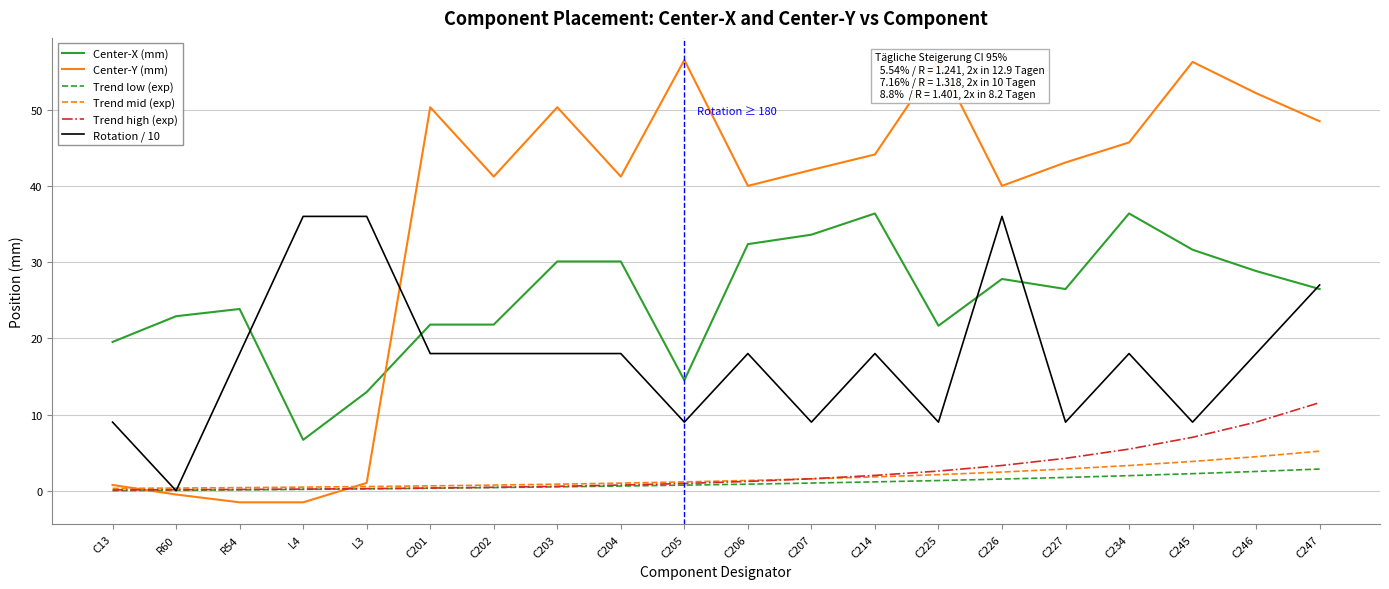

Which series has the widest spread of values?

Center-Y (mm)